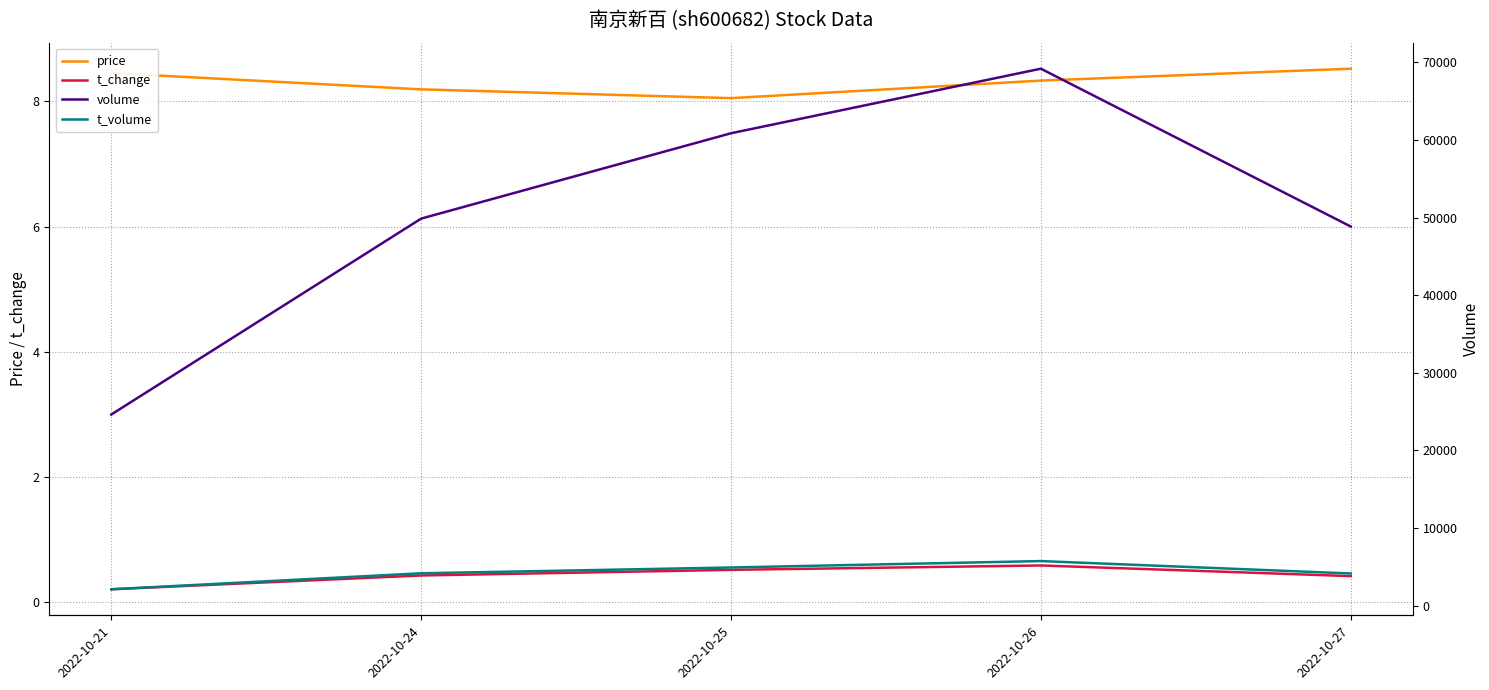

Which series changed the most between 2022-10-24 and 2022-10-27?

volume